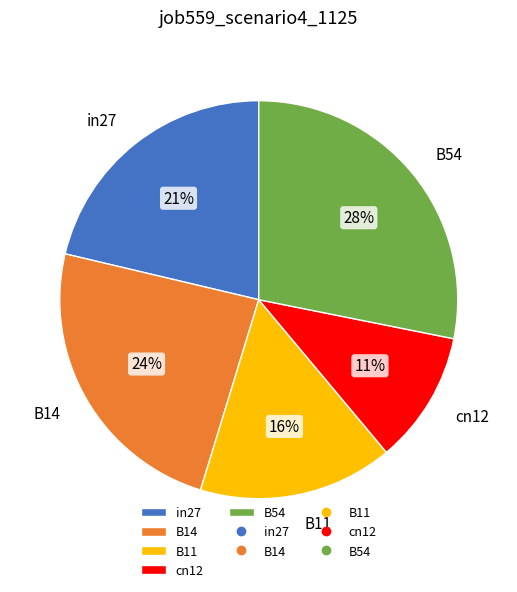

The cn12 slice represents 11% of the pie. True or false?

True